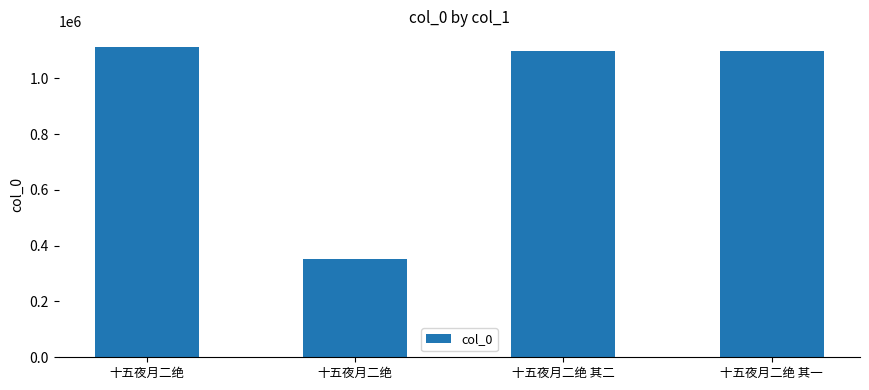

At which label is the value closest to 732686?

十五夜月二绝 其一